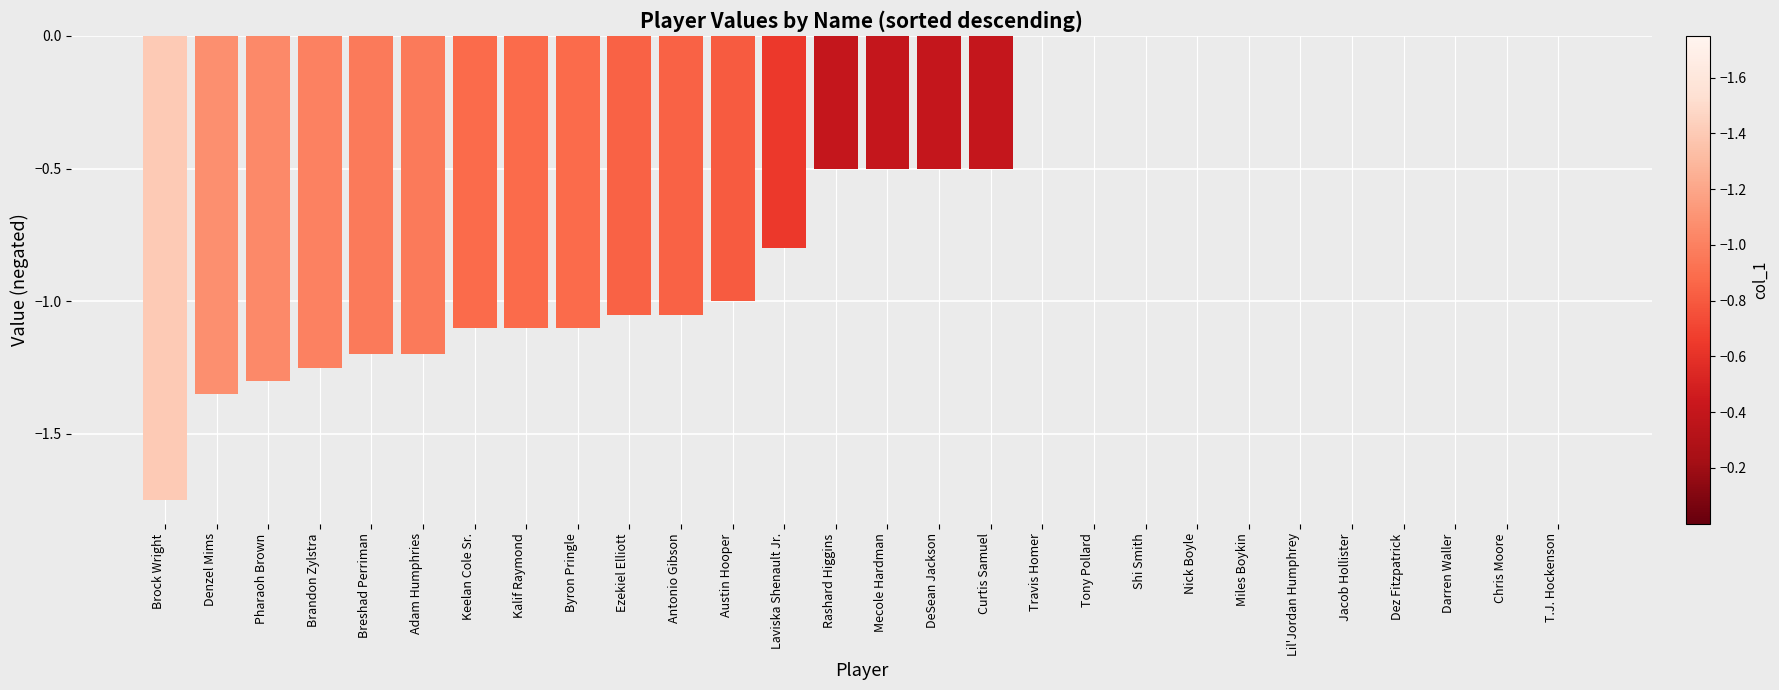

Is it true that the value at Rashard Higgins is -0.9?

False